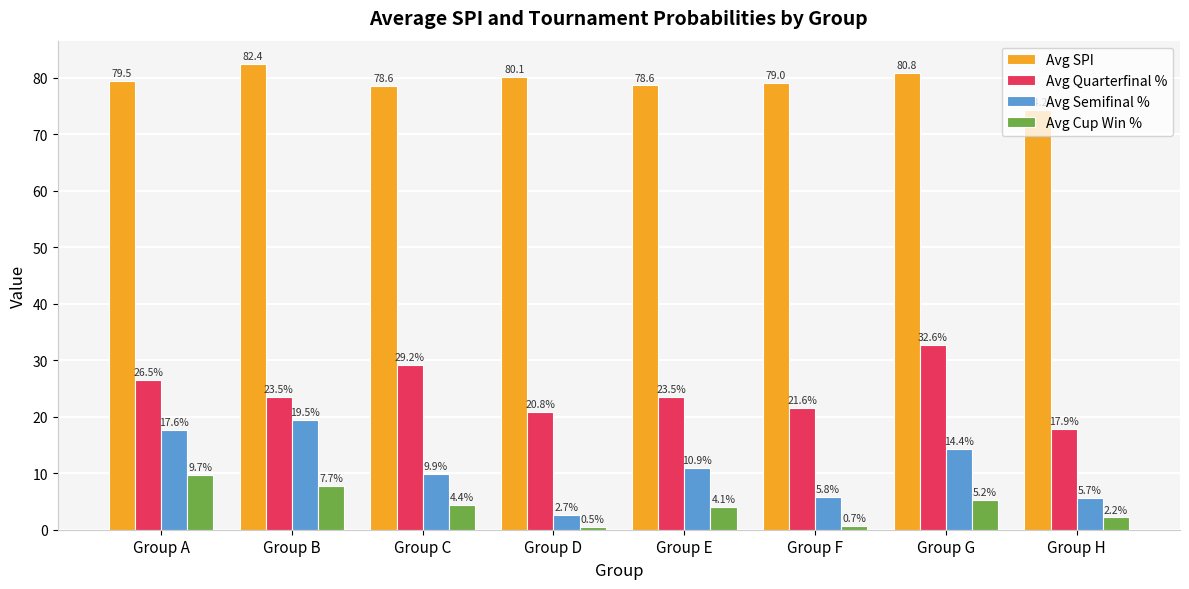

How many groups of bars are there?

8